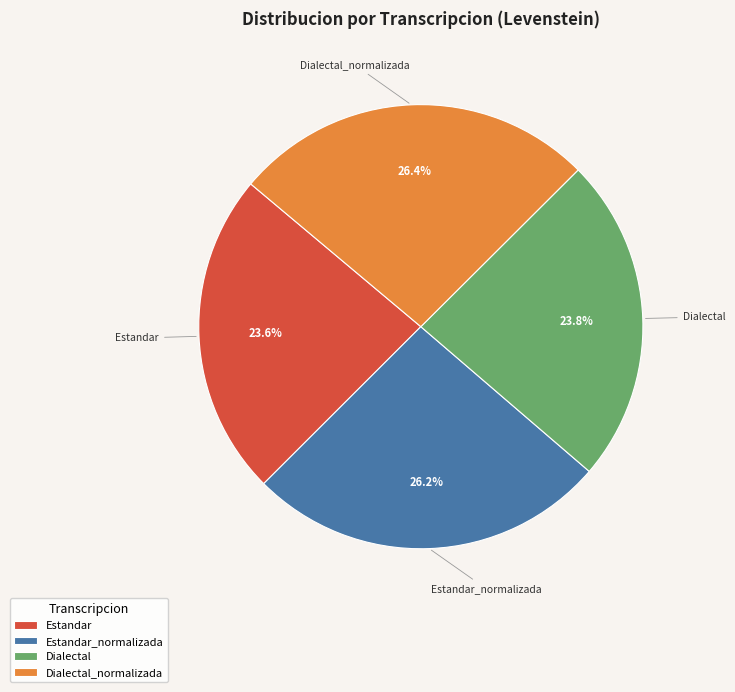

What is the total percentage of Estandar and Dialectal_normalizada?

50.0%